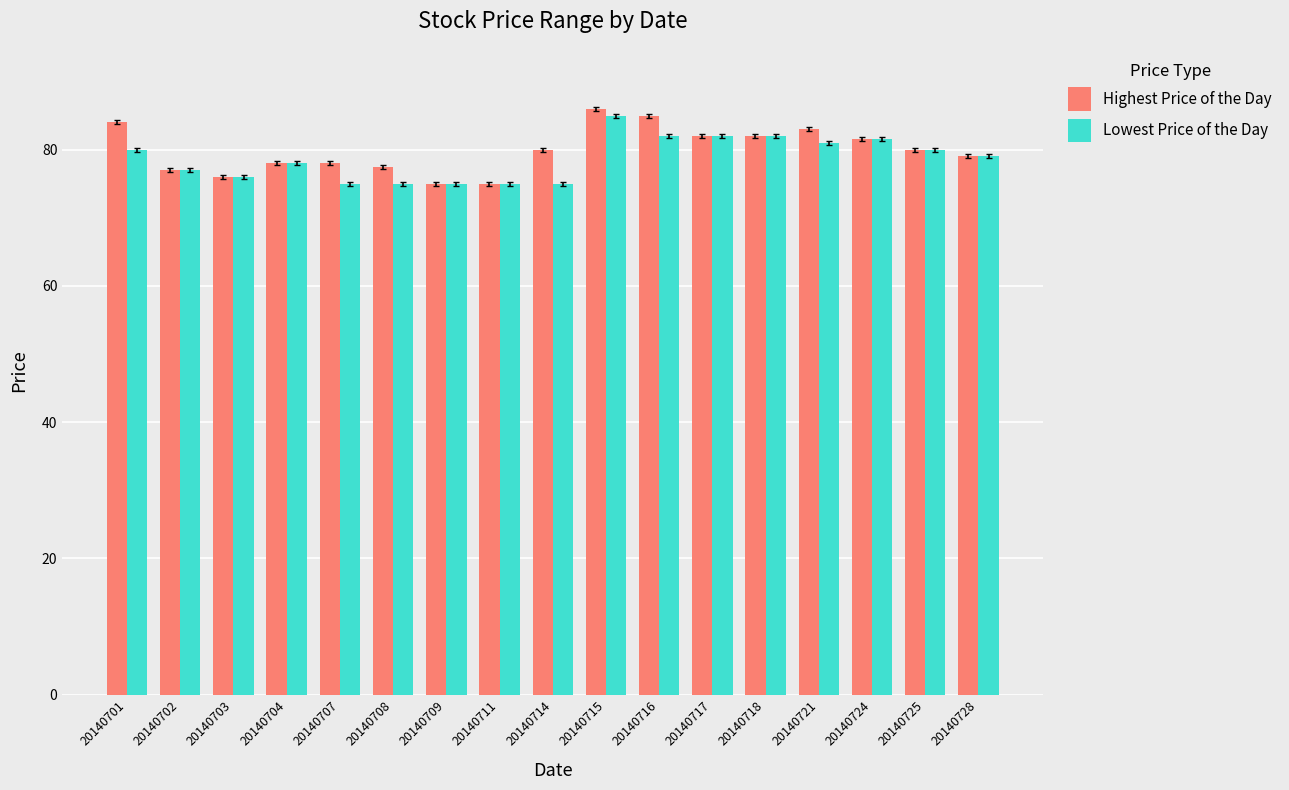

Which series changed the most between 20140714 and 20140721?

Lowest Price of the Day